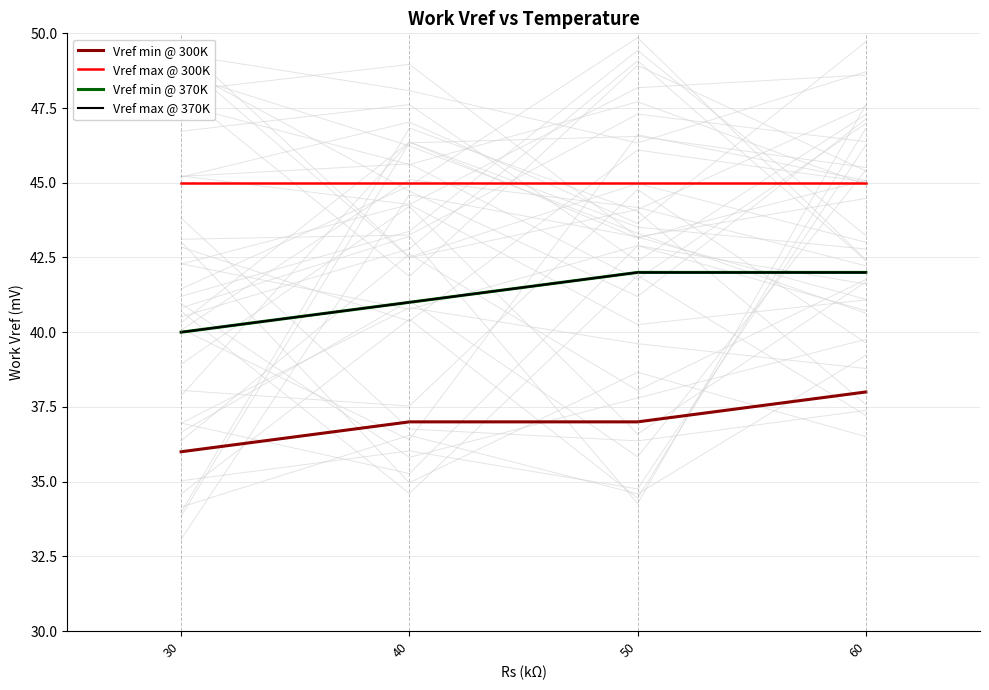

Which has a higher value, 40 or 60?

60